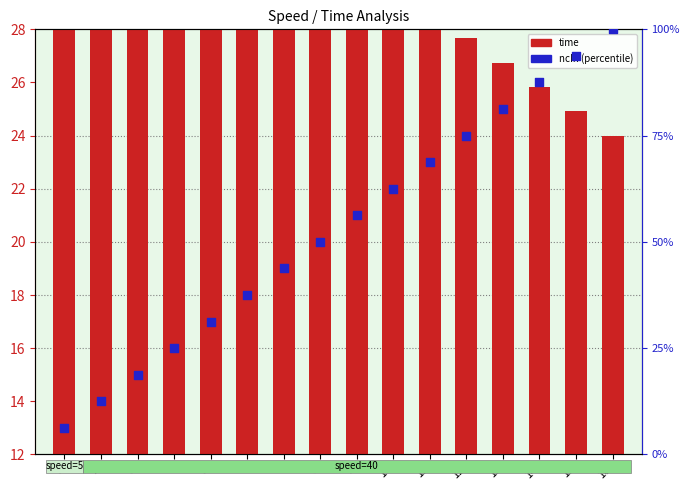

Which series has the largest total across all categories?

ncIn